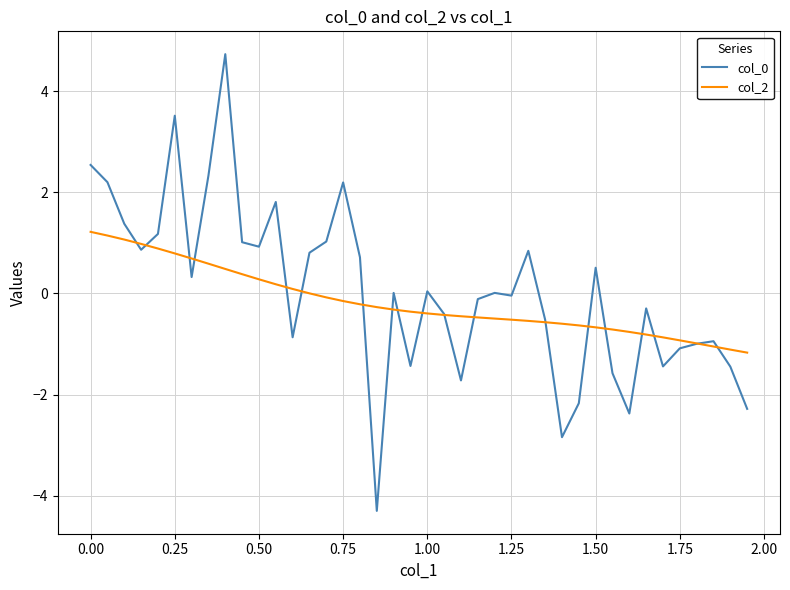

What is the highest value of the col_0 series?

4.7